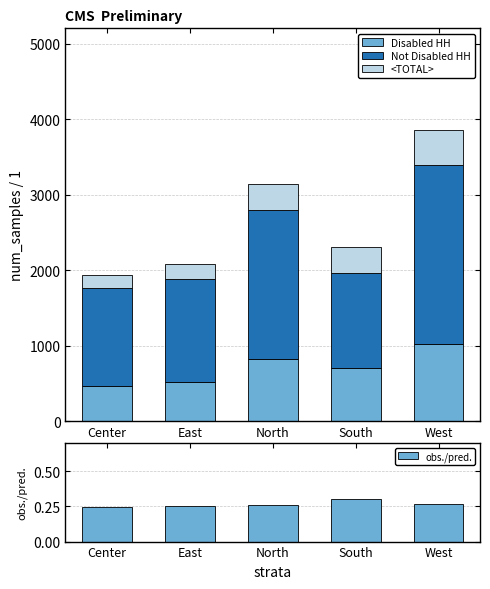

What is the difference between the maximum and minimum values in the Disabled HH series?

551